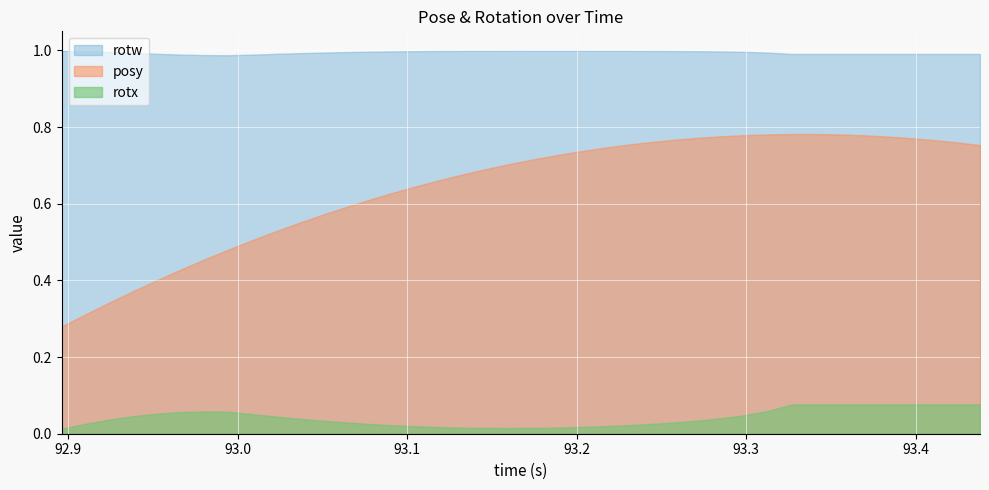

What value does the posy series have at 92.92419?

0.3